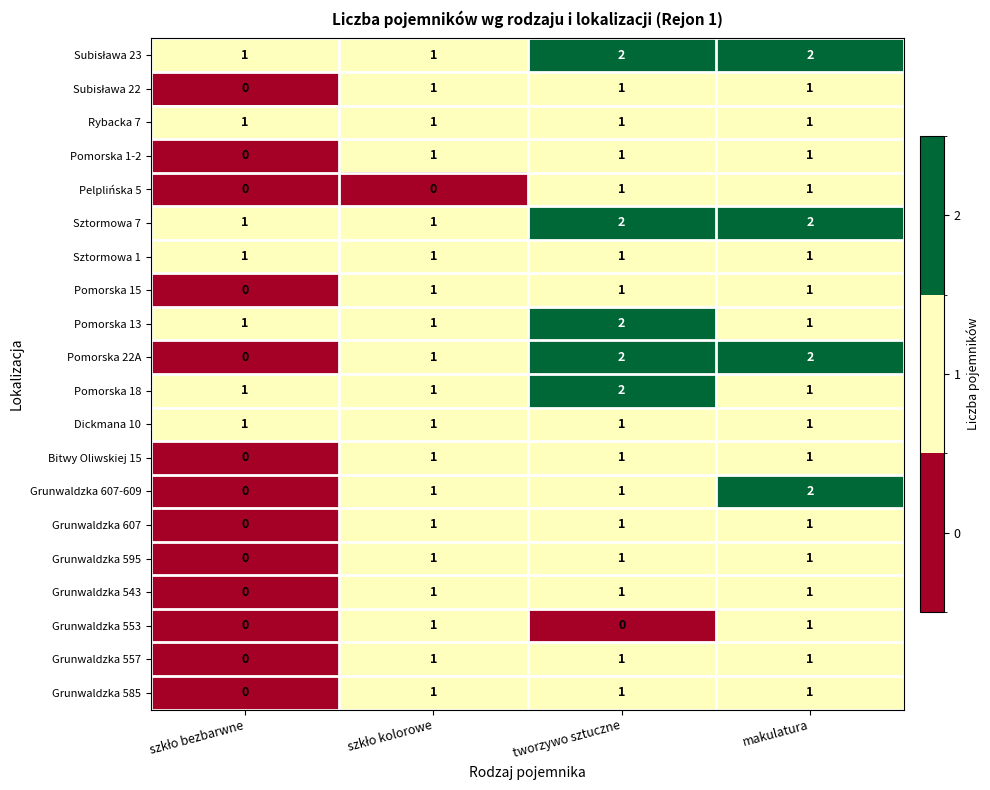

What is the sum of all Sztormowa 7 values?

6